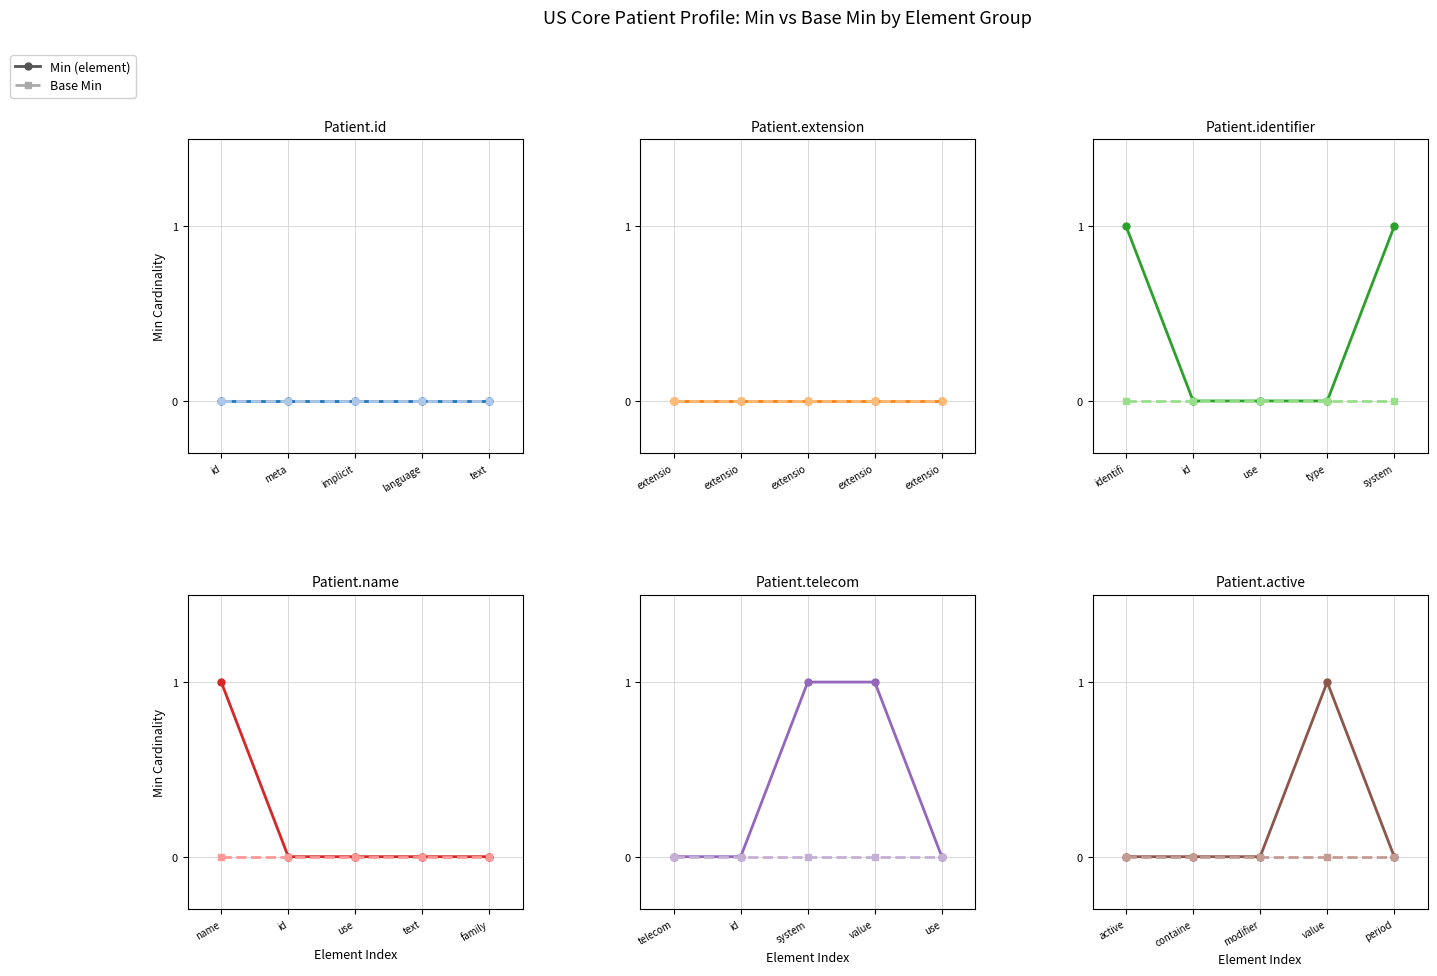

In Min, how many points are higher than both neighbors (excluding endpoints)?

1